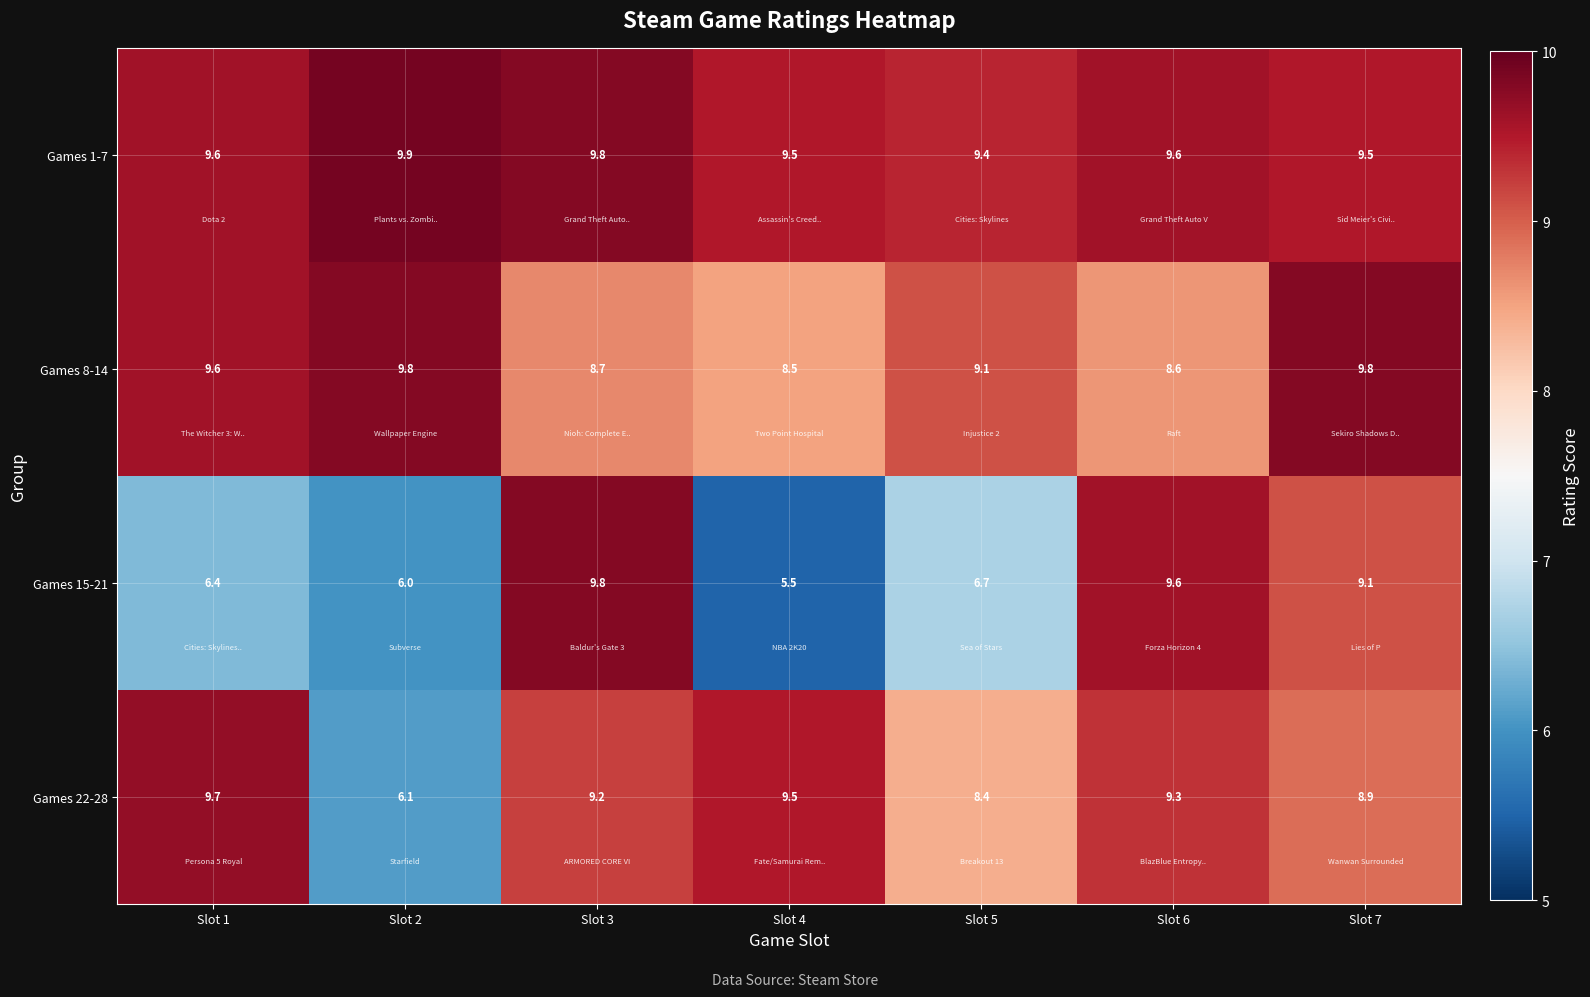

Rank the series at Slot 7 from lowest to highest value.

Games 22-28, Games 15-21, Games 1-7, Games 8-14